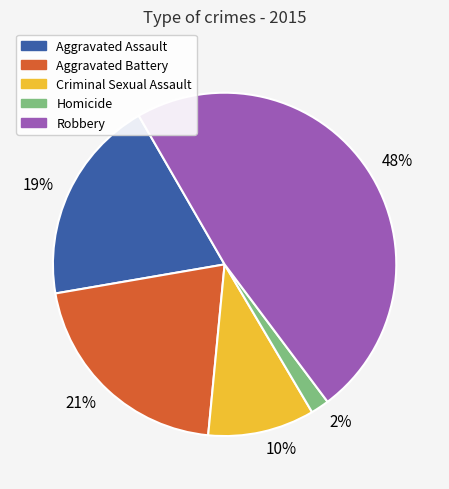

What is the smallest slice in the pie chart?

Homicide